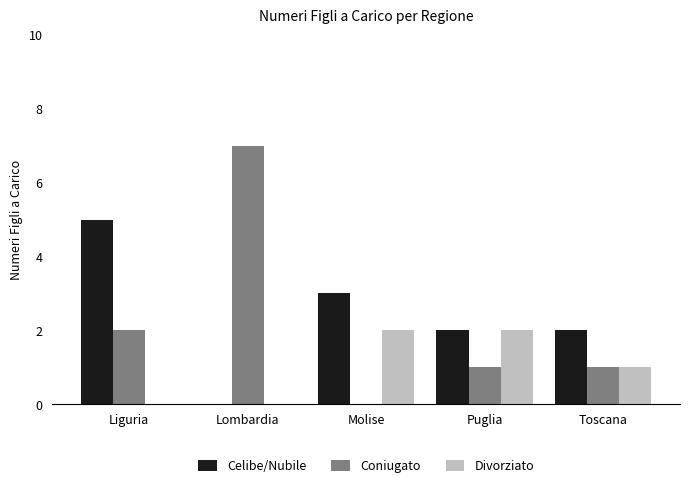

Which series changed the most between Lombardia and Toscana?

Coniugato